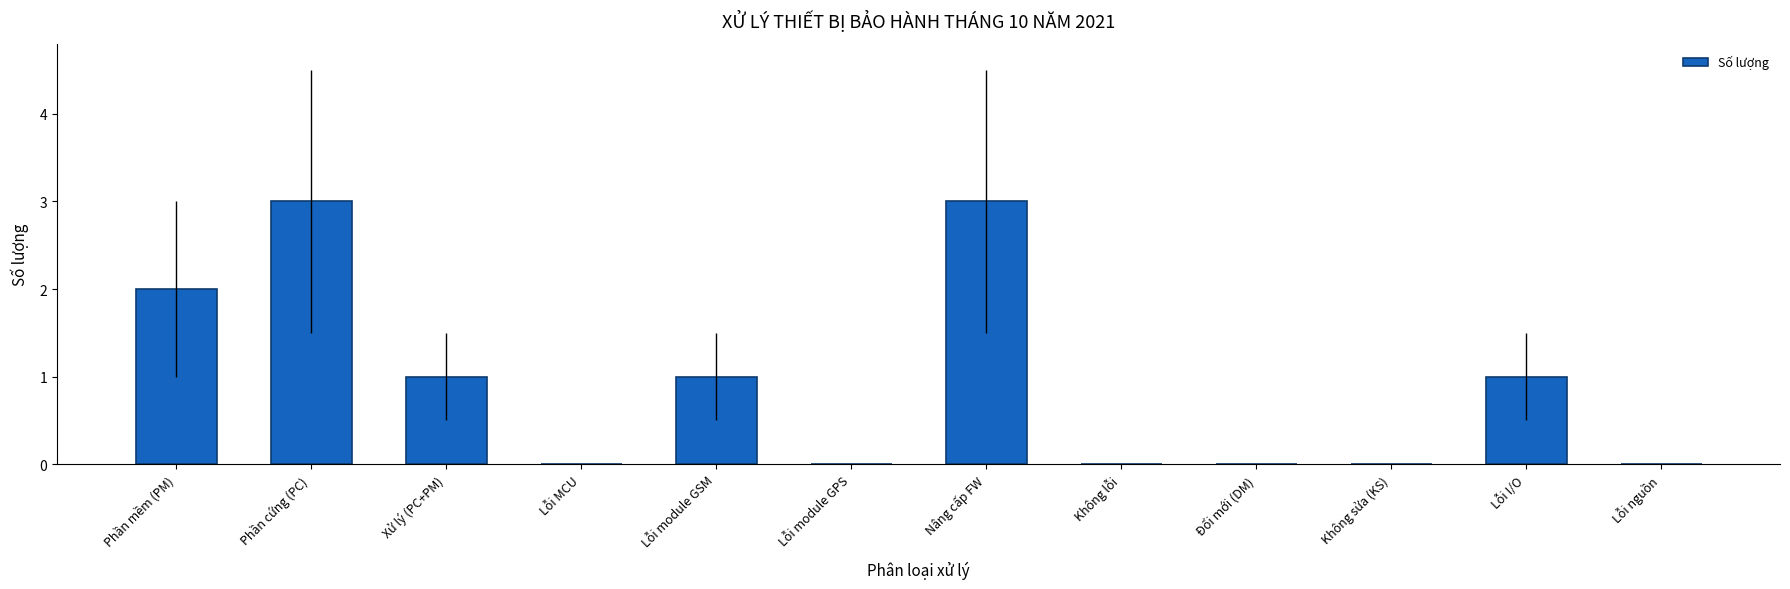

What is the maximum value shown in the chart?

3